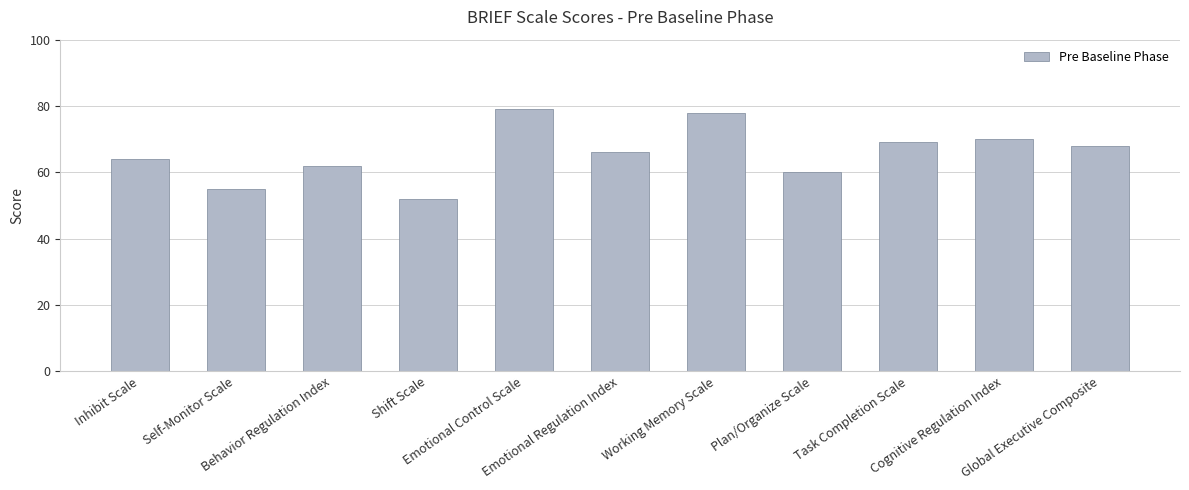

Which category has the lowest value across all series?

Shift Scale